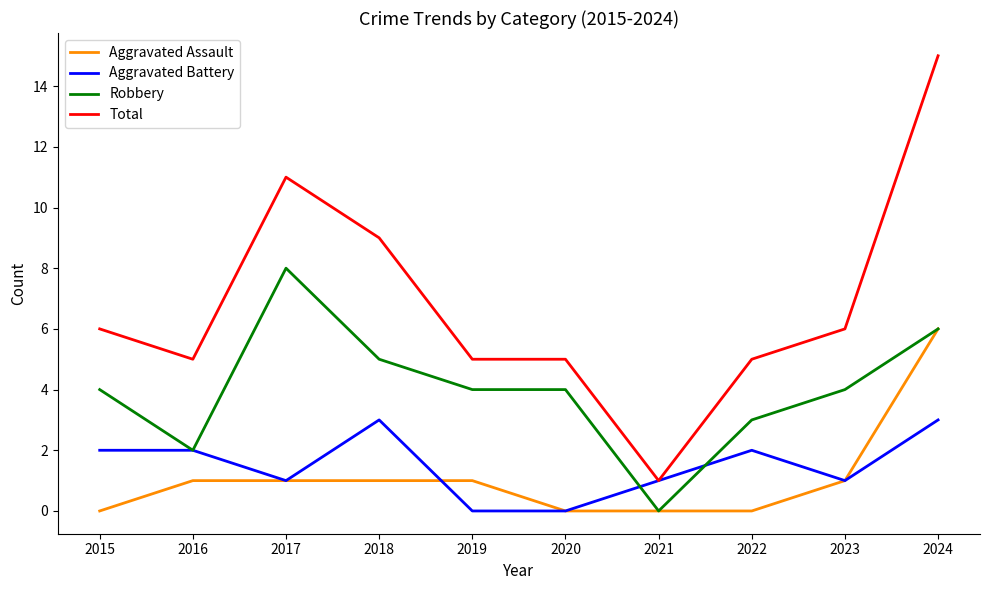

True or false: Robbery has more than 2 interior local peaks.

False